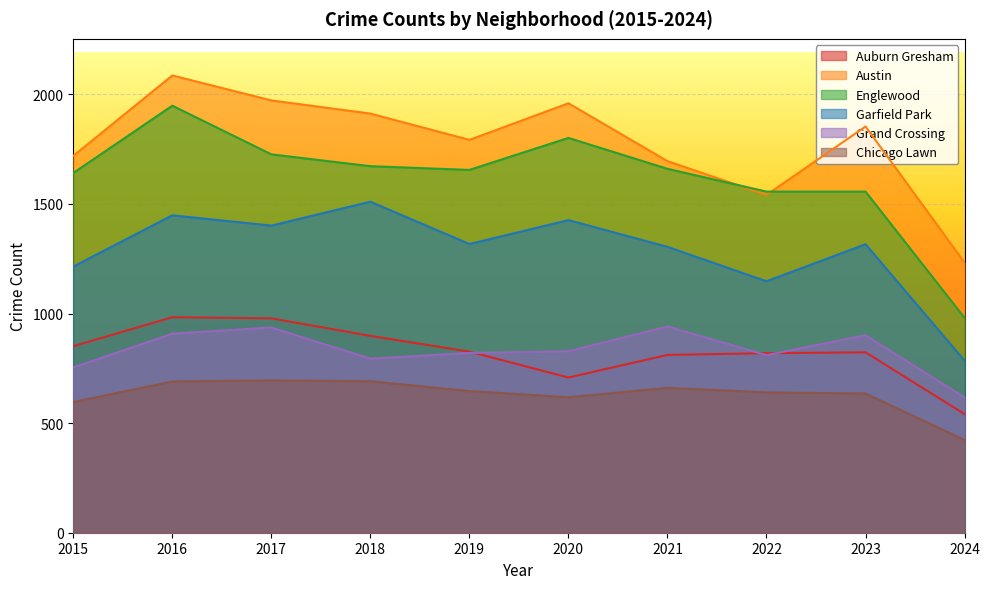

What is the sum of all Chicago Lawn values?

6295